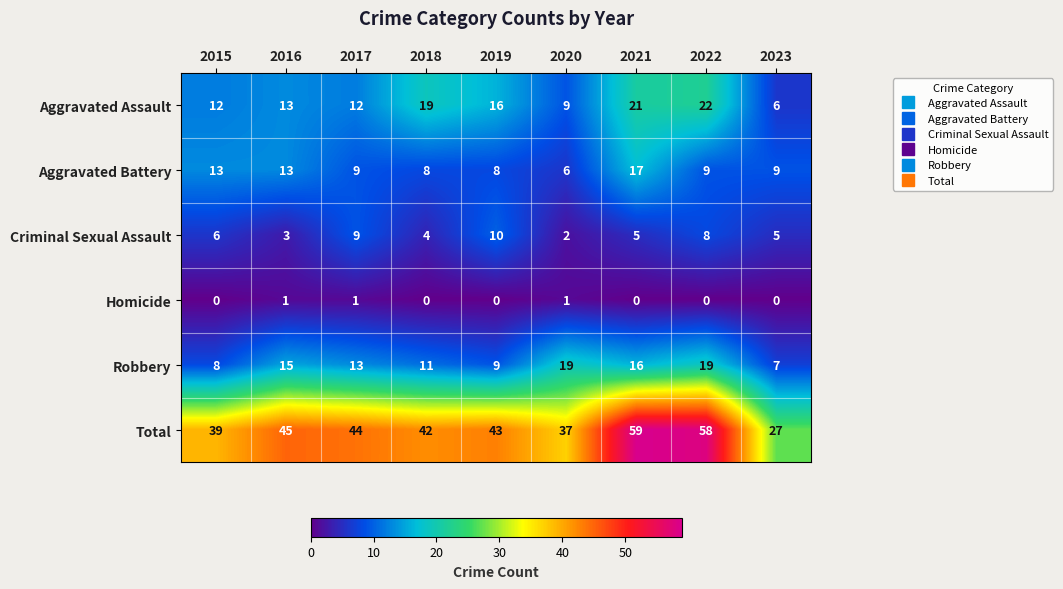

What is the difference between the highest and lowest values at 2023?

27